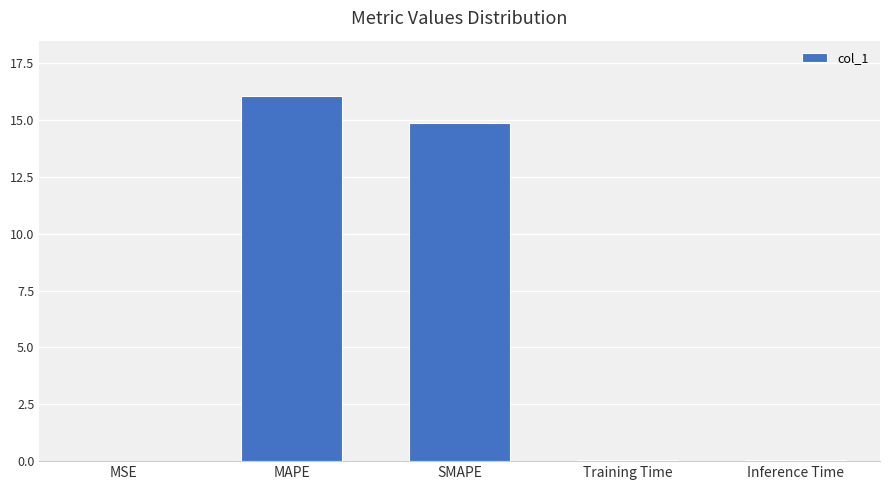

What is the sum of all values?

31.1